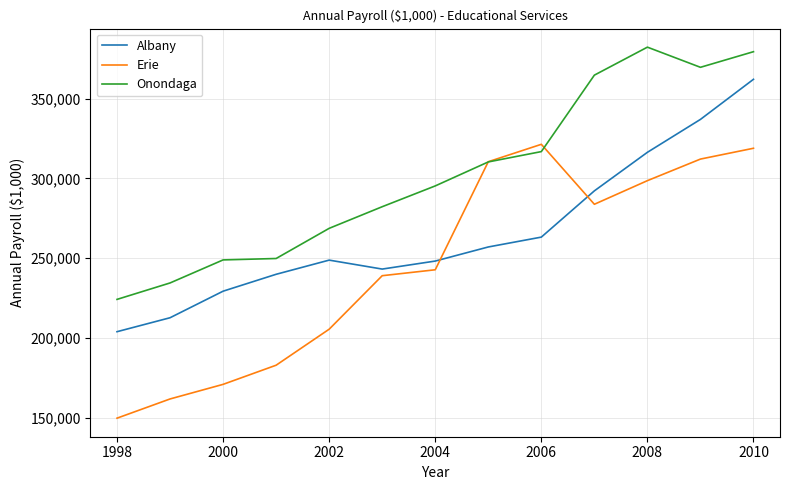

True or false: Onondaga and Albany intersect in this chart.

False